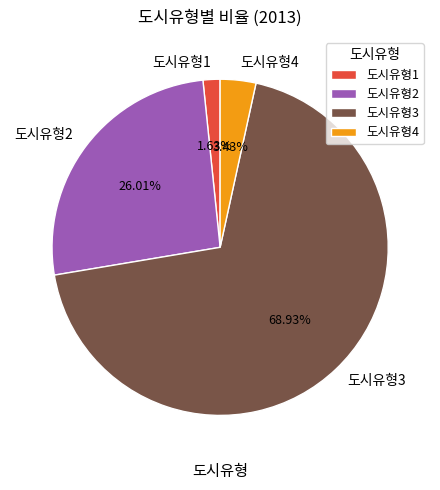

What is the total percentage of 도시유형4 and 도시유형3?

72.4%